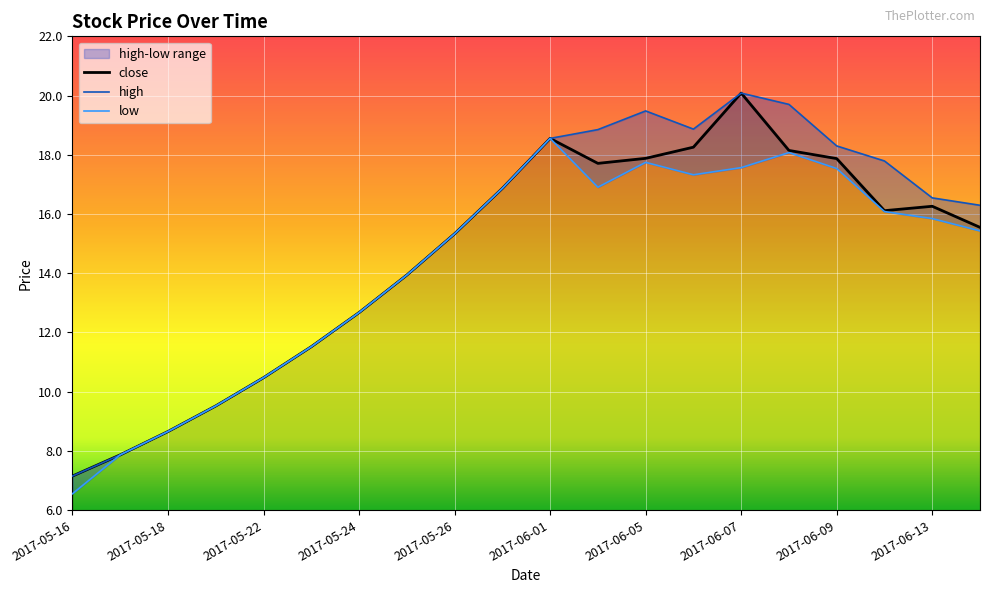

What is the difference between the low values at 2017-05-25 and 2017-06-06?

3.4